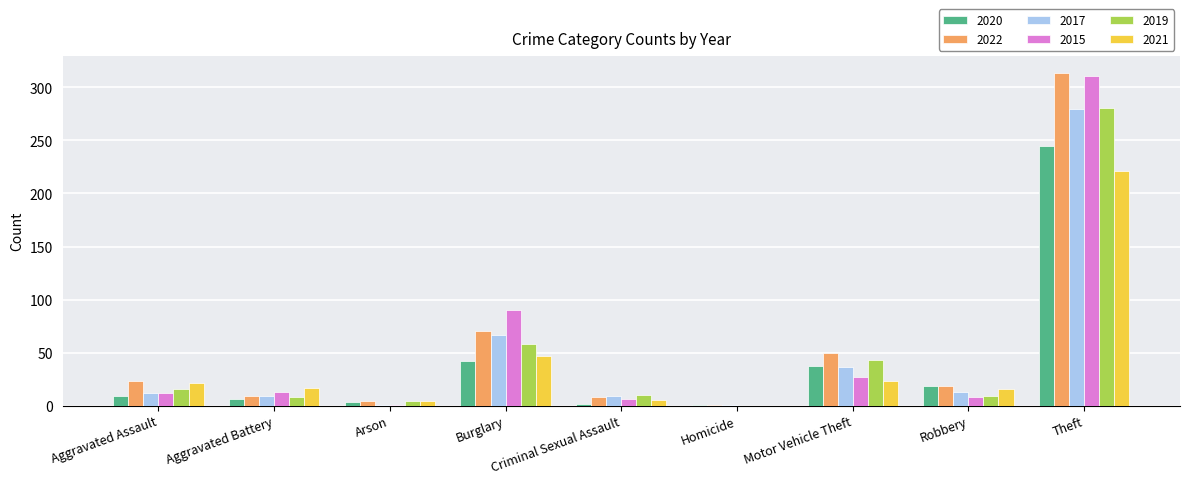

What is the sum of all 2020 values?

364